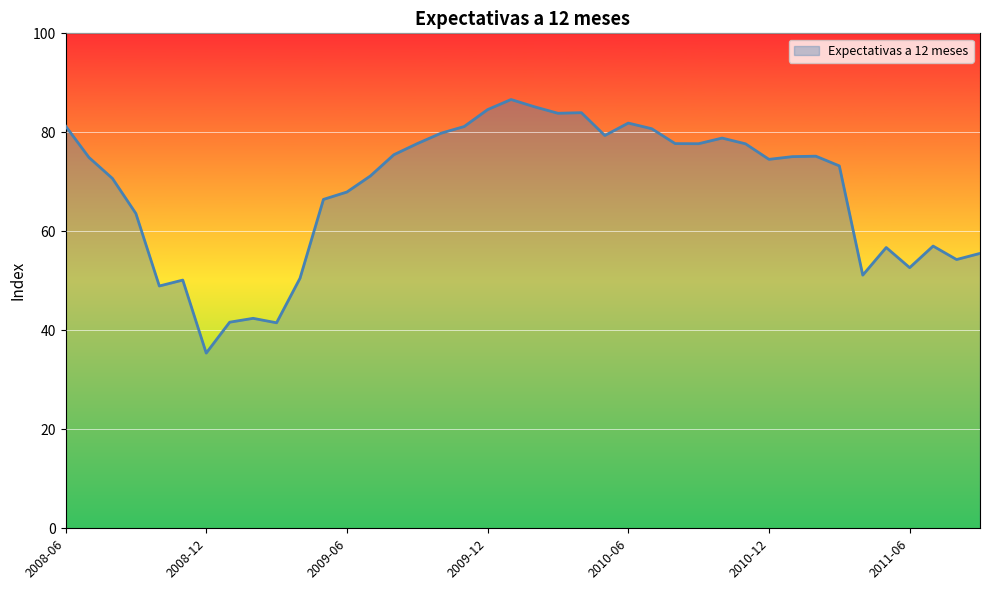

What is the difference between the maximum and minimum values?

51.2